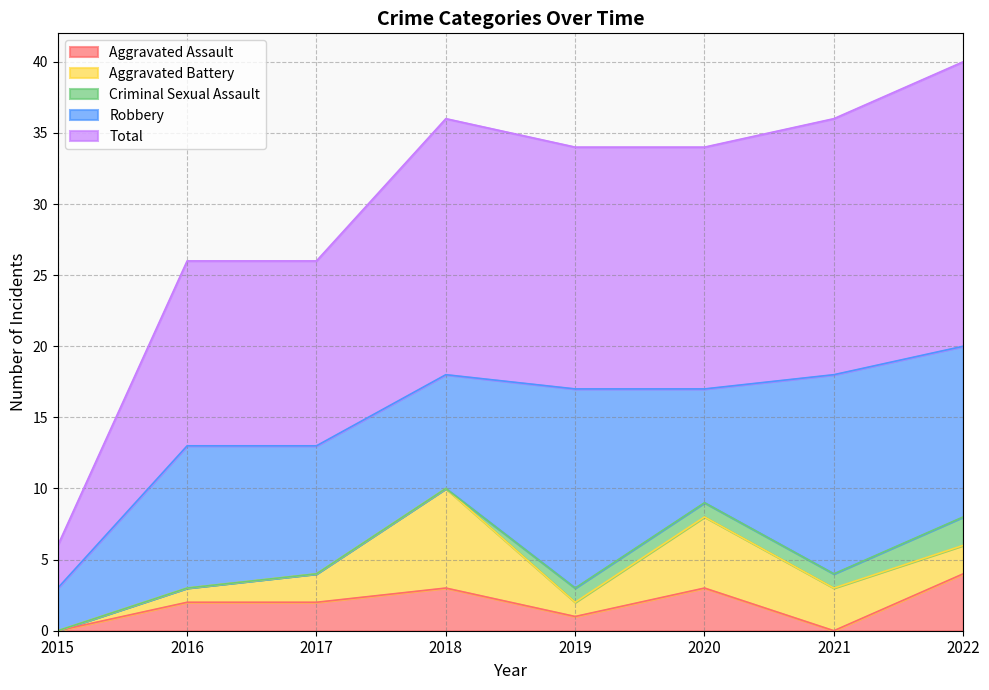

Reading left to right, list all the values displayed in this chart.

Aggravated Assault: 0	2	2	3	1	3	0	4
Aggravated Battery: 0	1	2	7	1	5	3	2
Criminal Sexual Assault: 0	0	0	0	1	1	1	2
Robbery: 3	10	9	8	14	8	14	12
Total: 3	13	13	18	17	17	18	20